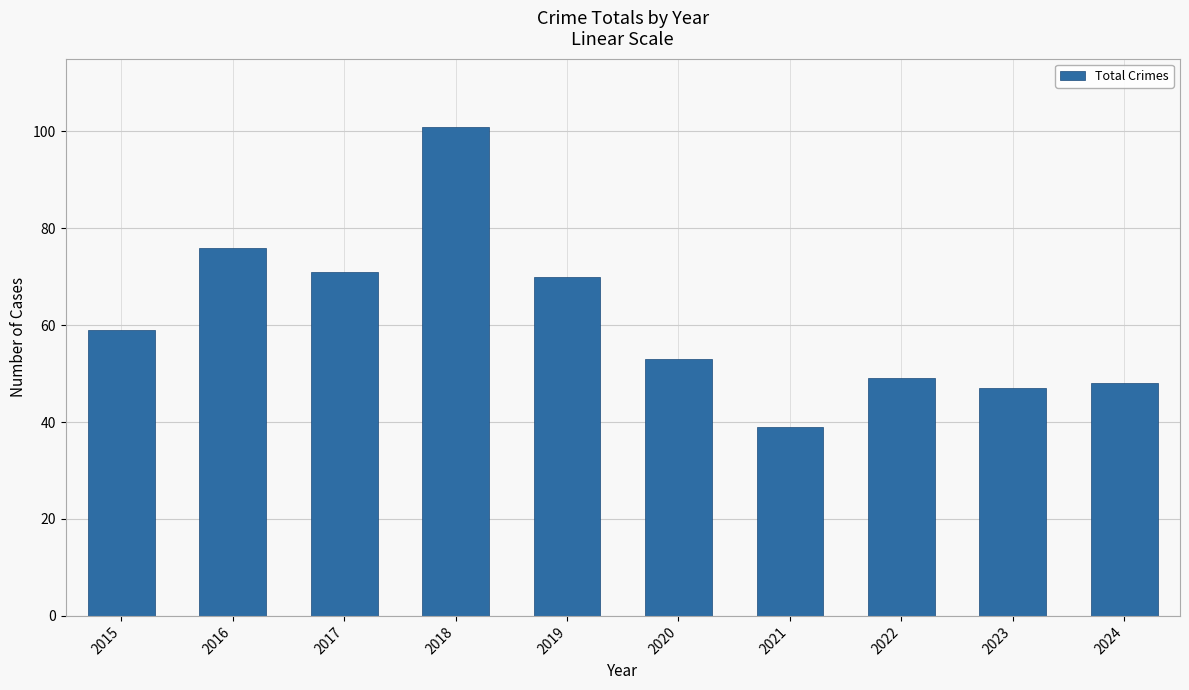

Which category has the lowest value across all series?

2021